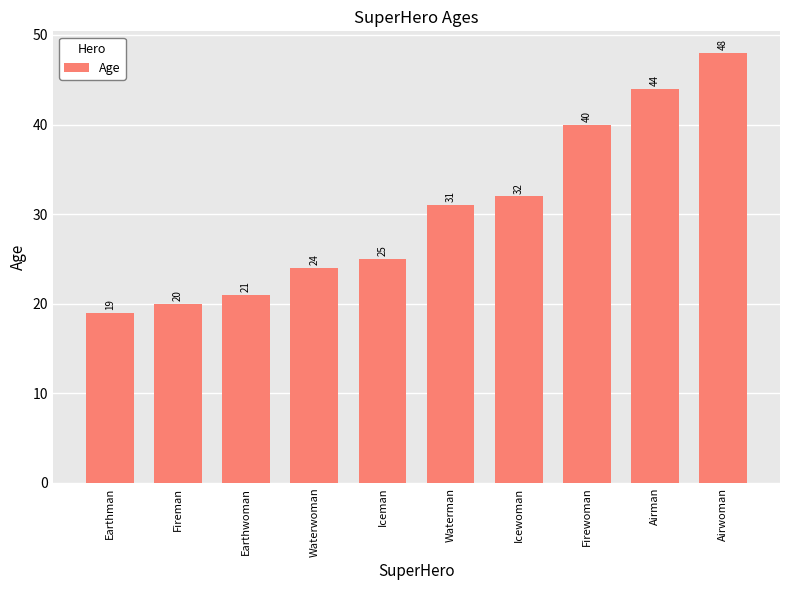

What is the ratio of the value at Airwoman to the value at Earthwoman?

2.3